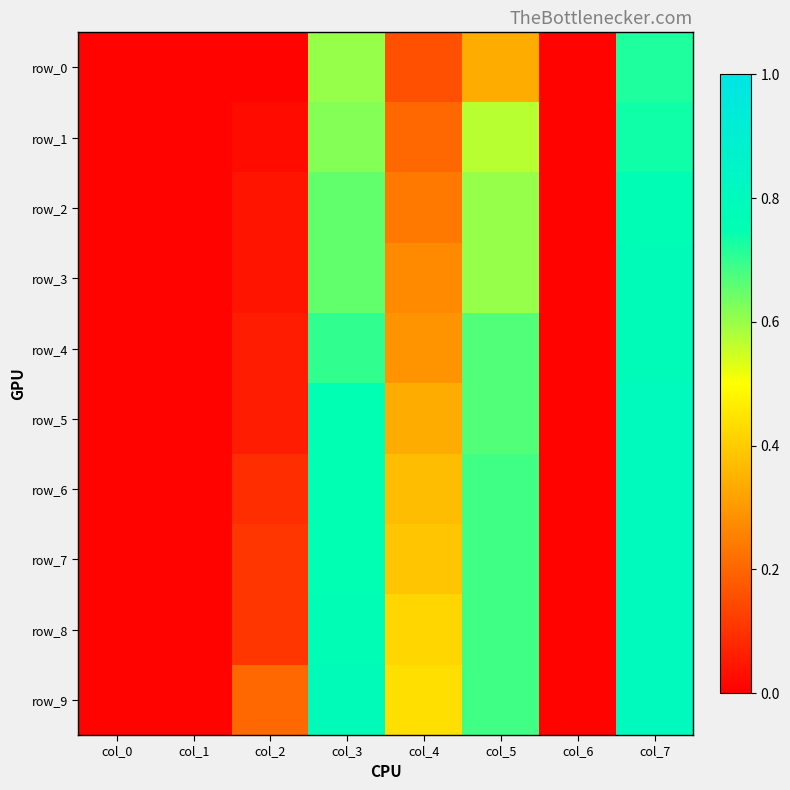

Reading left to right, list all the values displayed in this chart.

row_0: 0.0	0.0	0.0	0.6	0.2	0.3	0.0	0.7
row_1: 0.0	0.0	0.0	0.6	0.2	0.6	0.0	0.7
row_2: 0.0	0.0	0.0	0.7	0.2	0.6	0.0	0.8
row_3: 0.0	0.0	0.0	0.7	0.3	0.6	0.0	0.8
row_4: 0.0	0.0	0.1	0.7	0.3	0.7	0.0	0.8
row_5: 0.0	0.0	0.1	0.8	0.3	0.7	0.0	0.8
row_6: 0.0	0.0	0.1	0.8	0.4	0.7	0.0	0.8
row_7: 0.0	0.0	0.1	0.8	0.4	0.7	0.0	0.8
row_8: 0.0	0.0	0.1	0.8	0.4	0.7	0.0	0.8
row_9: 0.0	0.0	0.2	0.8	0.4	0.7	0.0	0.8